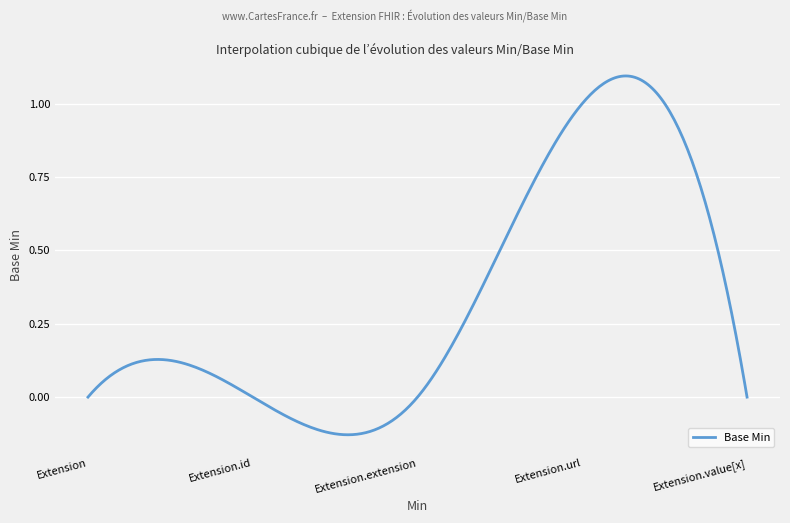

Reading left to right, what are all the values shown in this chart?

Extension=0	Extension.id=0	Extension.extension=0	Extension.url=1	Extension.value[x]=0